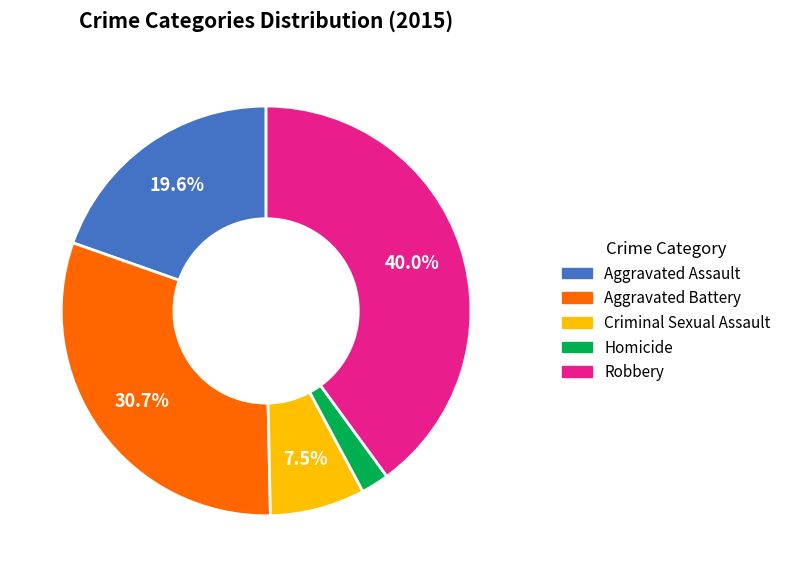

Between Robbery and Aggravated Battery, which is larger?

Robbery